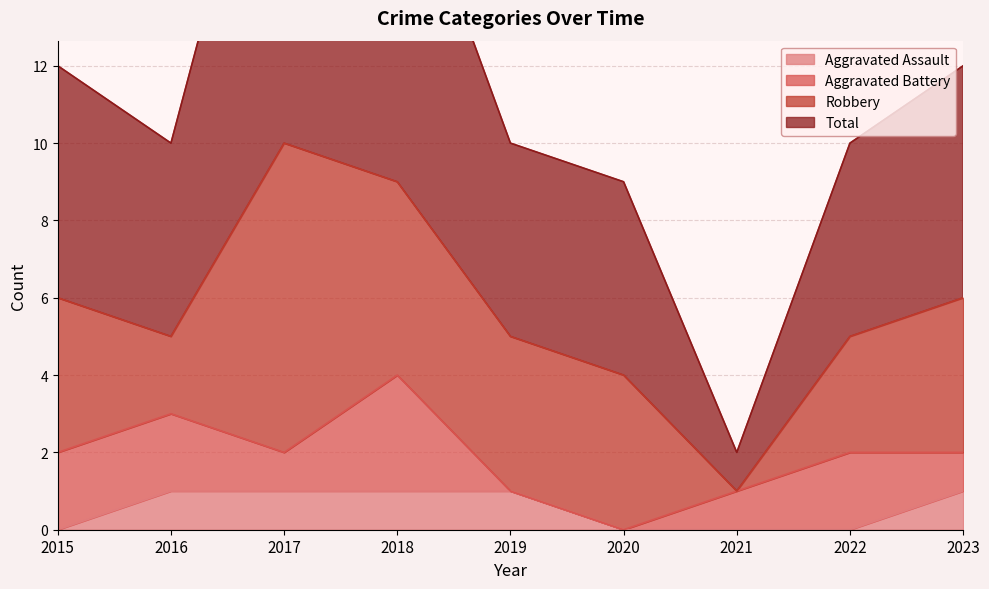

Does the chart display data point markers on the line(s)?

No